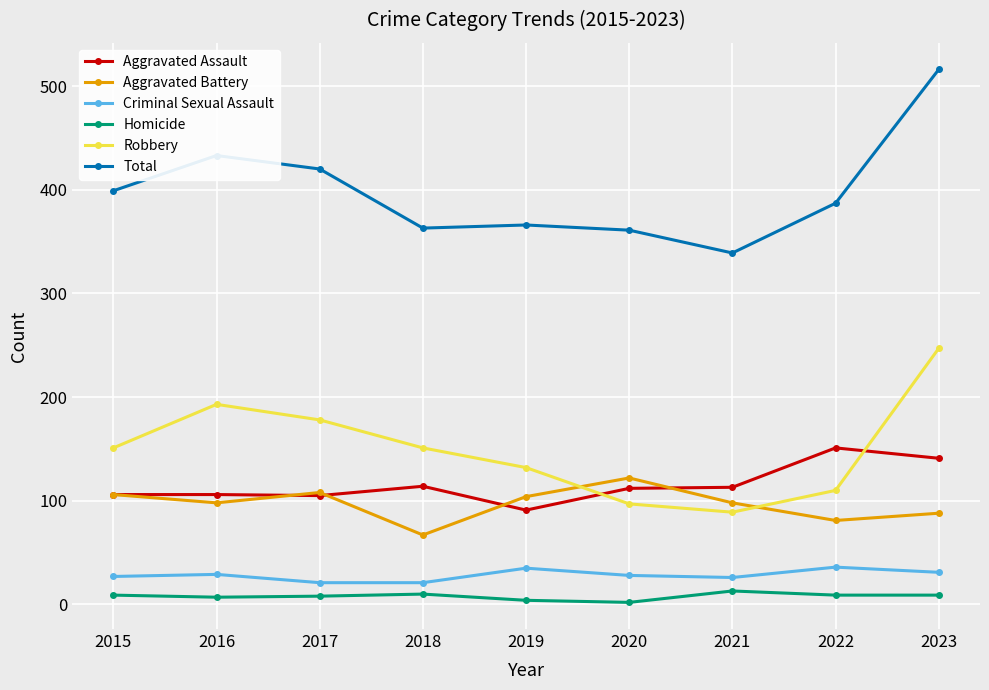

Which series has the largest range (max minus min)?

Total